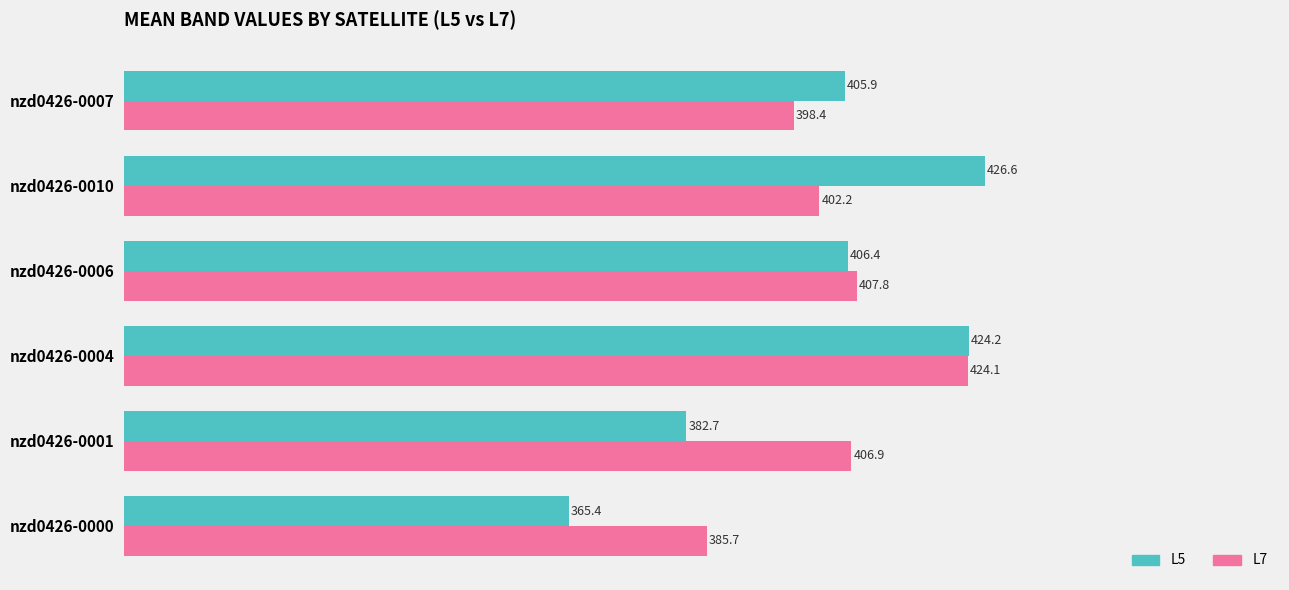

What are all the series names shown in the legend?

L5, L7